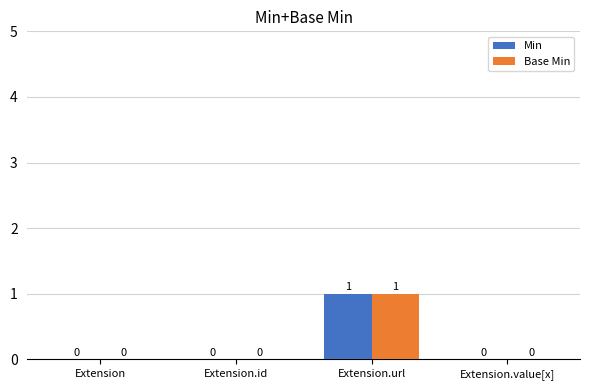

The Base Min series shows 1 at Extension.id. True or false?

False